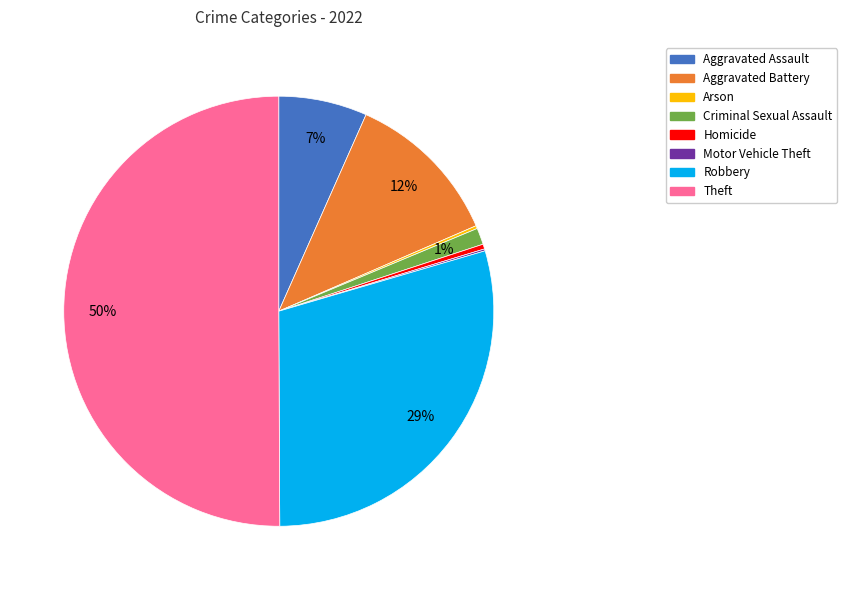

Which slice is the largest?

Theft